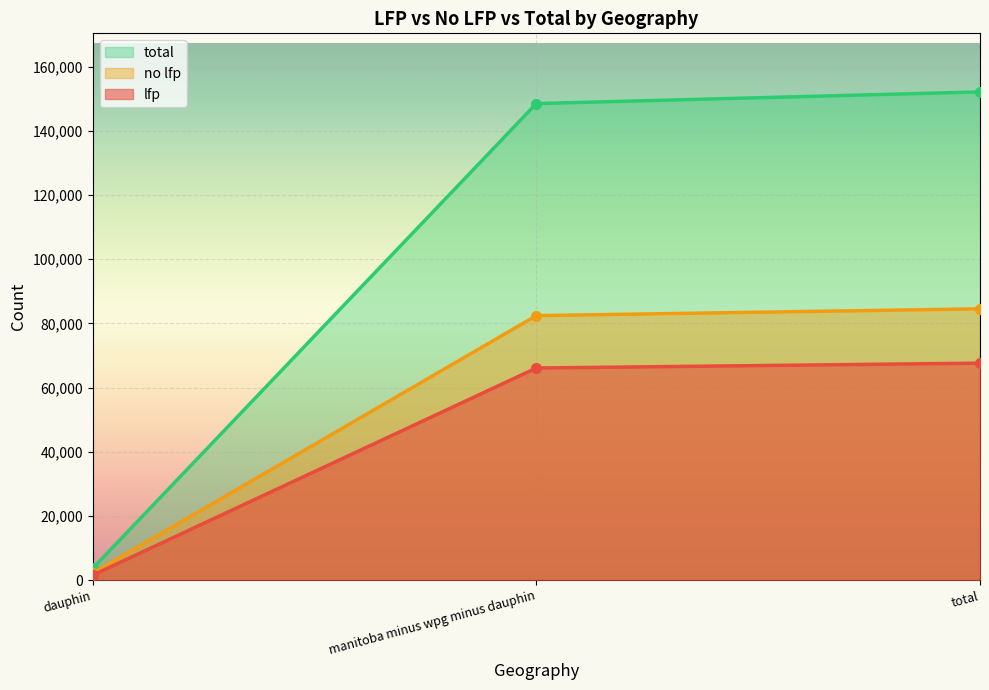

Reading left to right, extract all data points from this chart.

lfp: dauphin=1515	manitoba minus wpg minus dauphin=66090	total=67605
no lfp: dauphin=2120	manitoba minus wpg minus dauphin=82415	total=84535
total: dauphin=3635	manitoba minus wpg minus dauphin=148505	total=152140